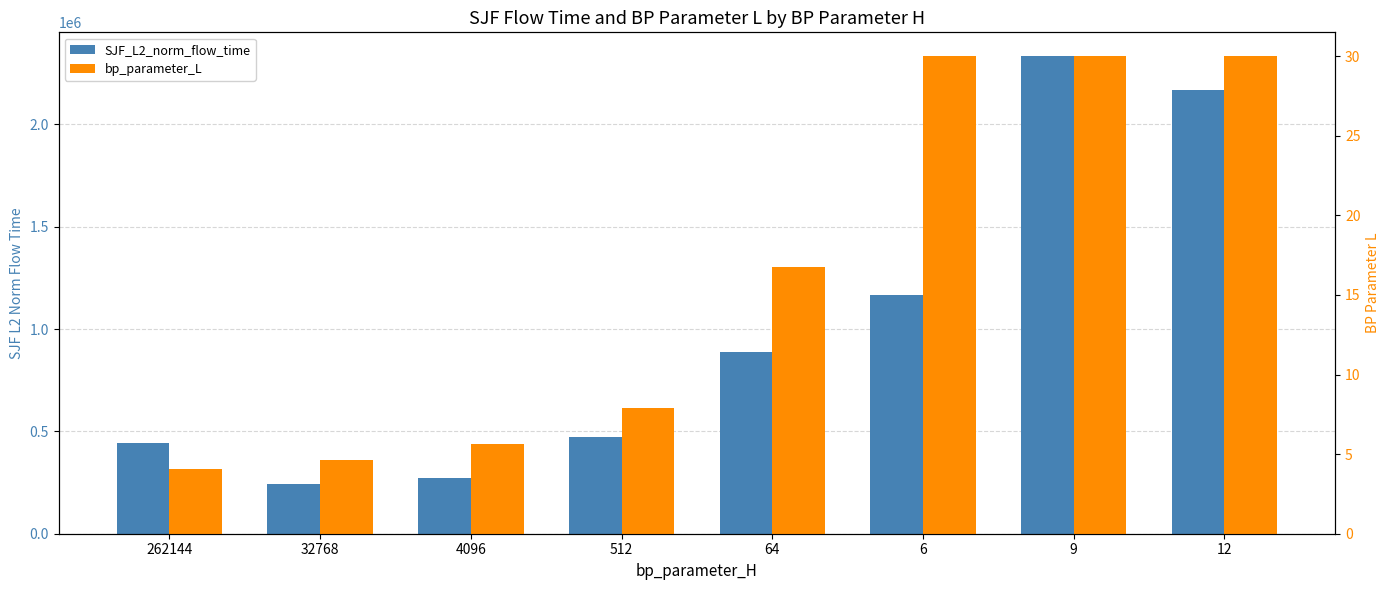

How many bars are there in total?

16